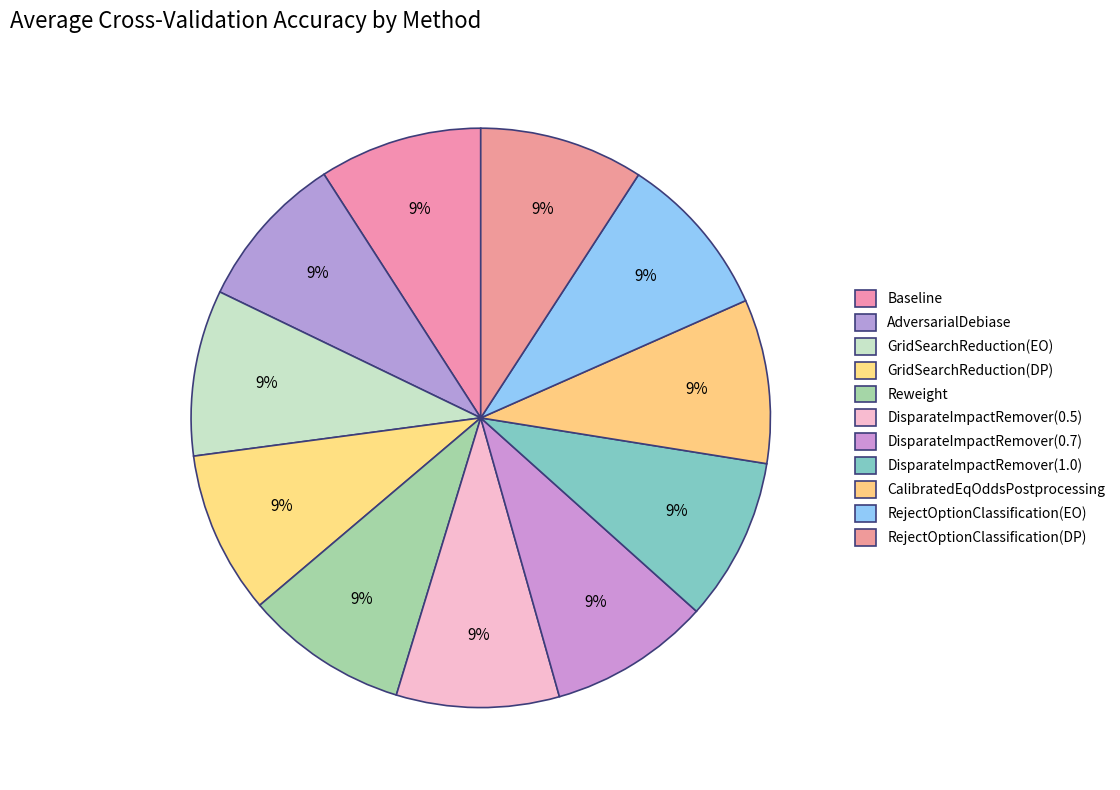

What is the total percentage of DisparateImpactRemover(0.7) and Baseline?

18.1%